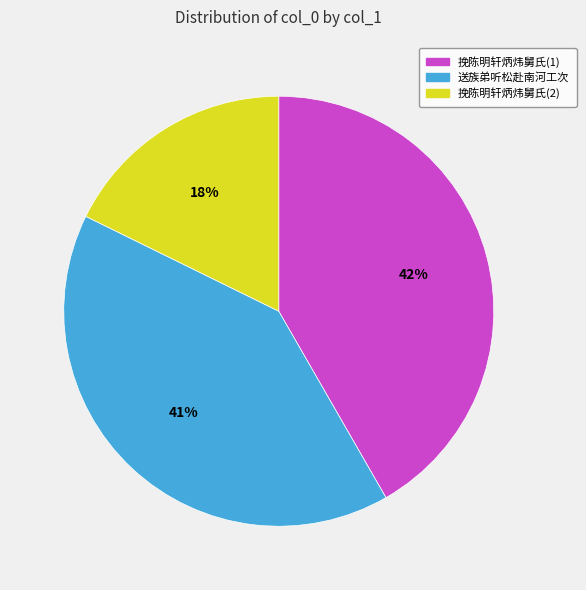

The 挽陈明轩炳炜舅氏(2) slice represents 18% of the pie. True or false?

True